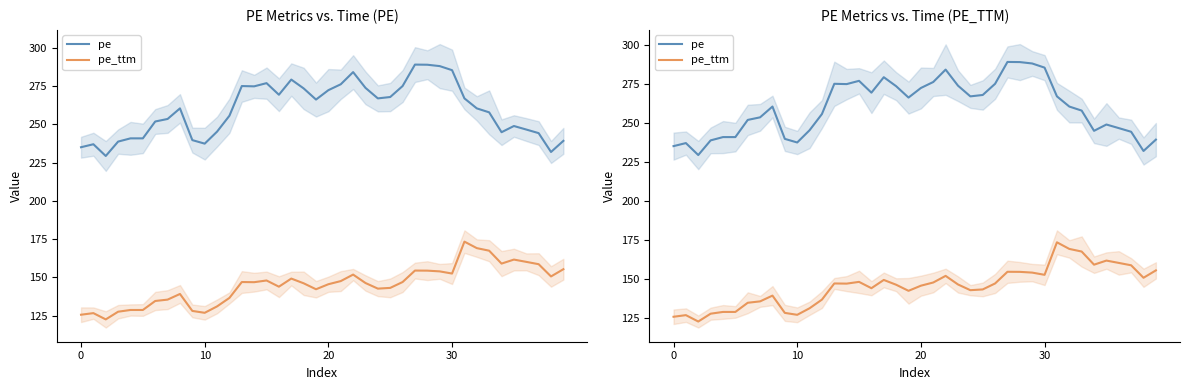

Does the chart have visible grid lines?

No